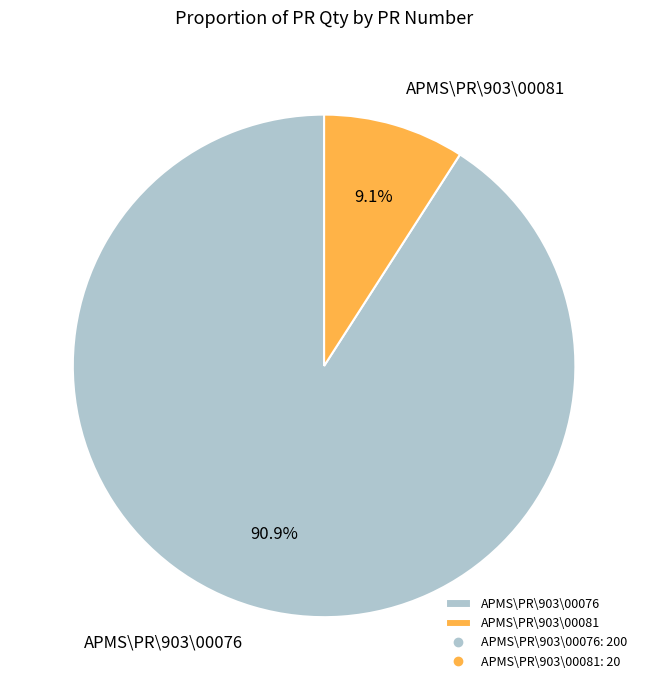

Which has a higher value, APMS\PR\903\00081 or APMS\PR\903\00076?

APMS\PR\903\00076